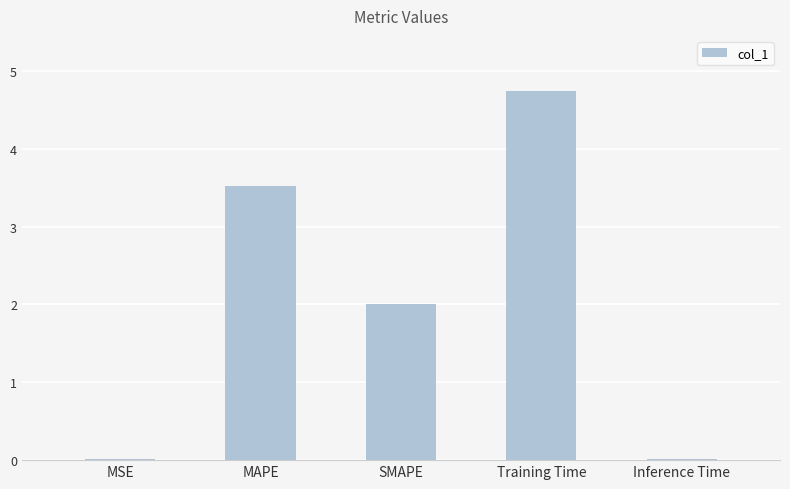

What is the maximum value shown in the chart?

4.7